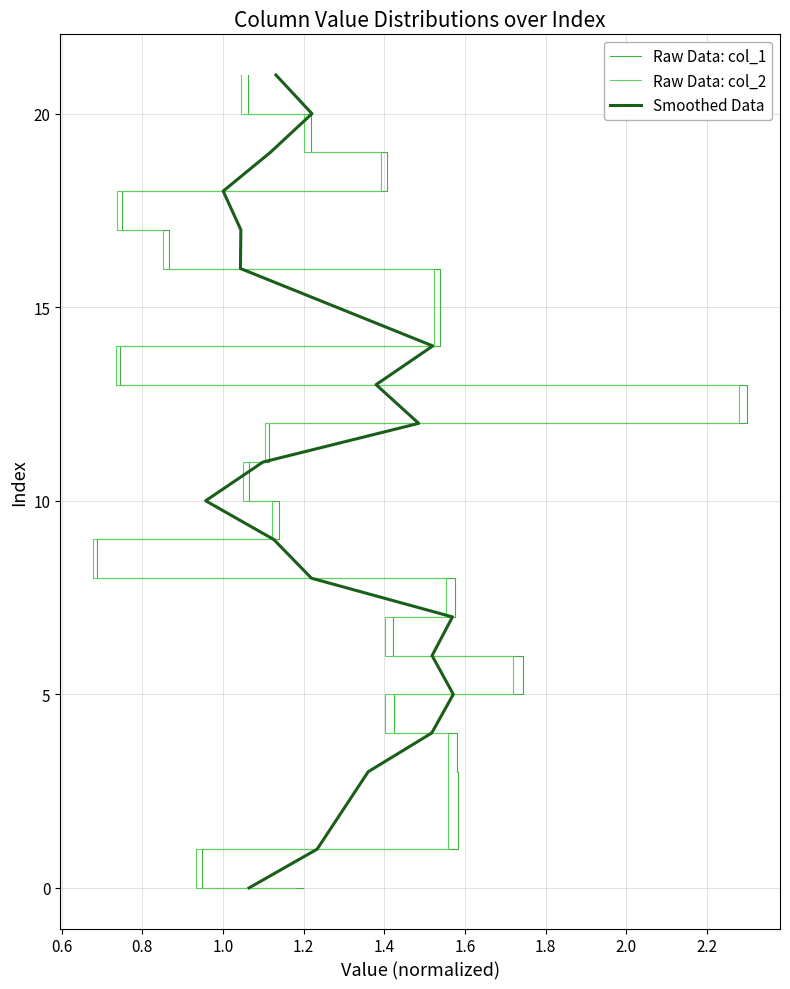

The Smoothed Data series shows 32 at 16. True or false?

False